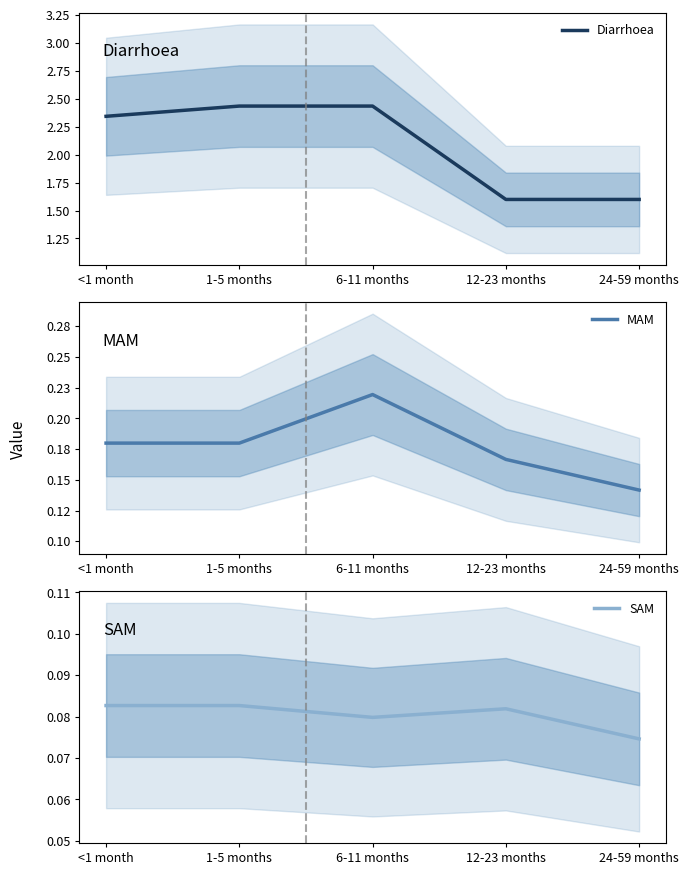

What is the value of the SAM point at the 1st from the left?

0.1